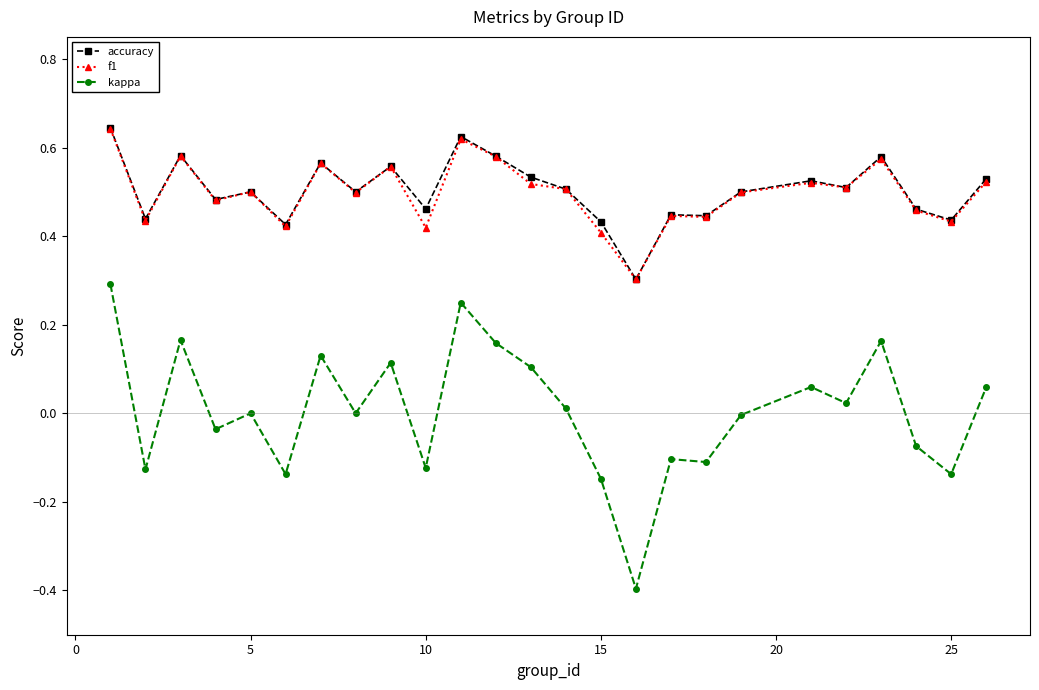

True or false: accuracy and kappa intersect in this chart.

False